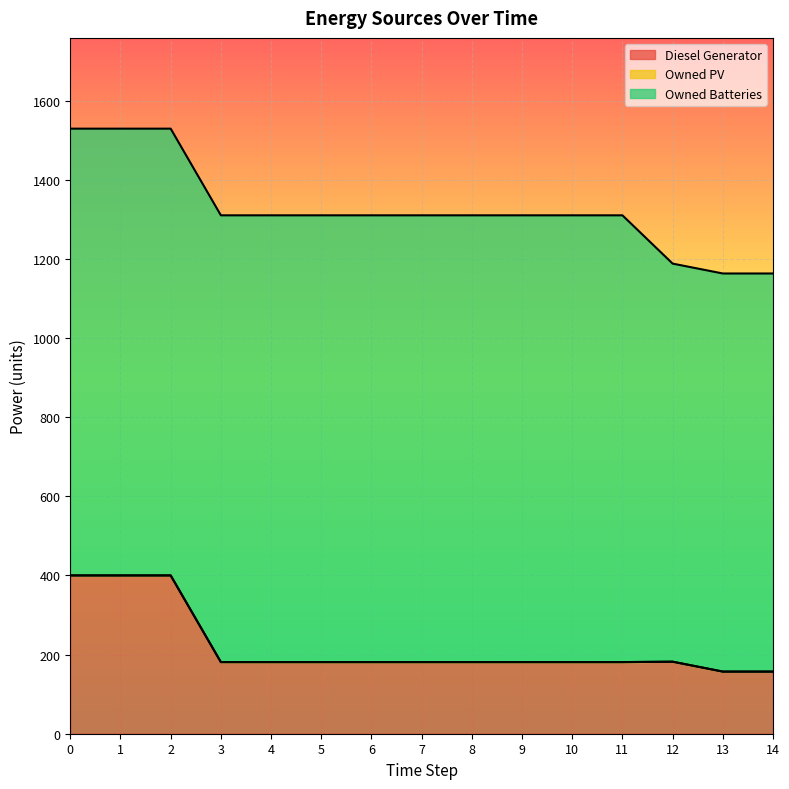

True or false: Owned PV and Diesel Generator intersect in this chart.

False